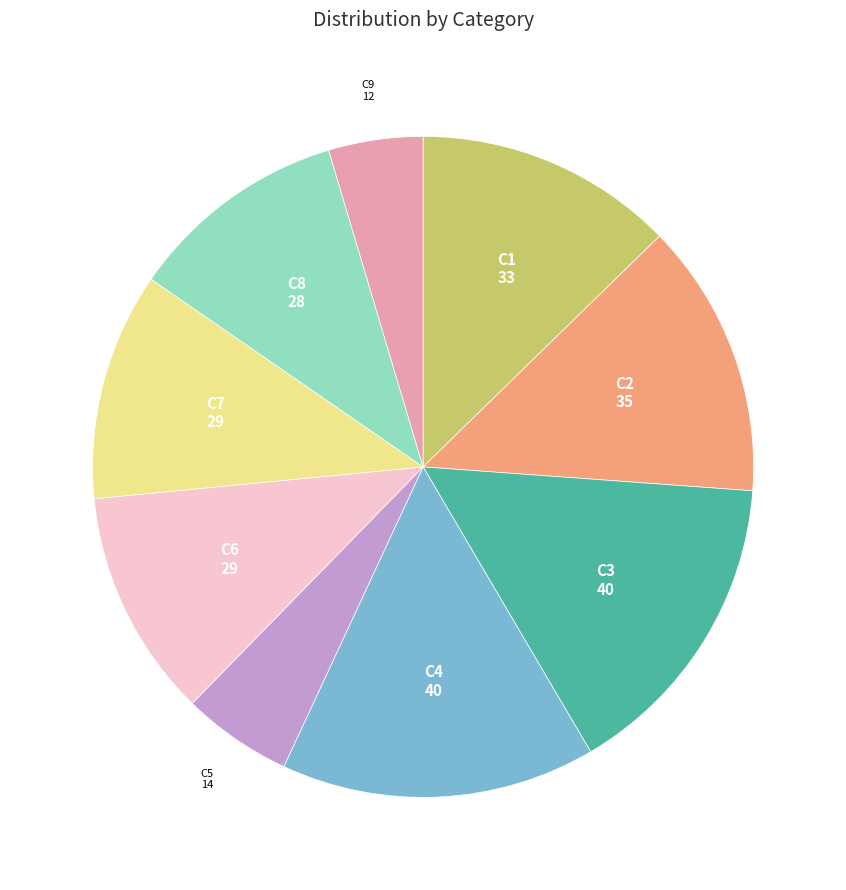

Is there a majority slice in this chart?

No